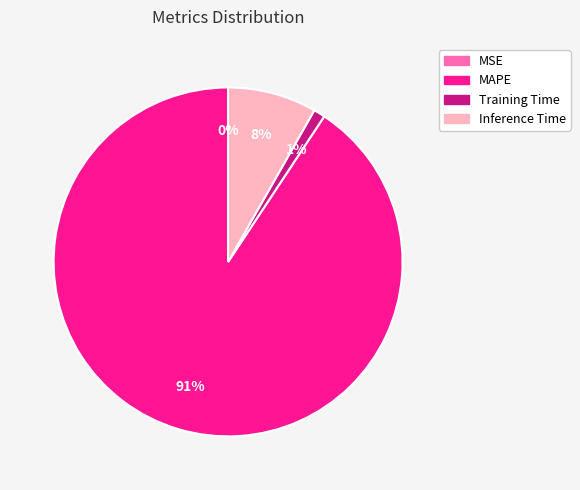

Which slice represents more than half of the pie?

MAPE